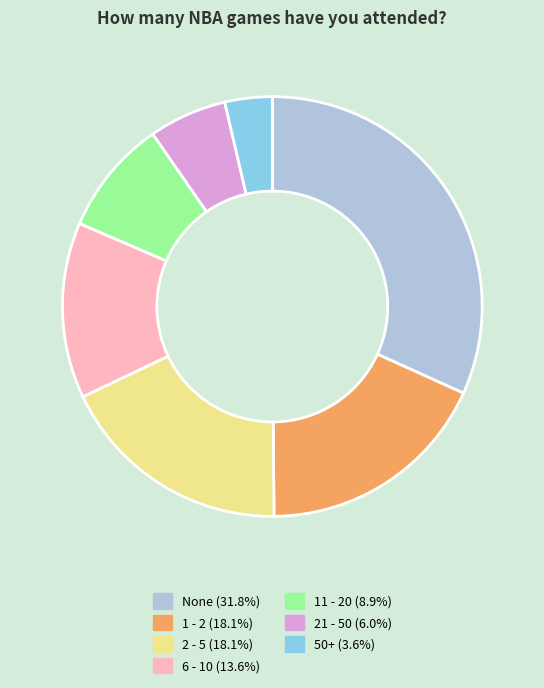

Does 2 - 5 represent more than half of the total?

No